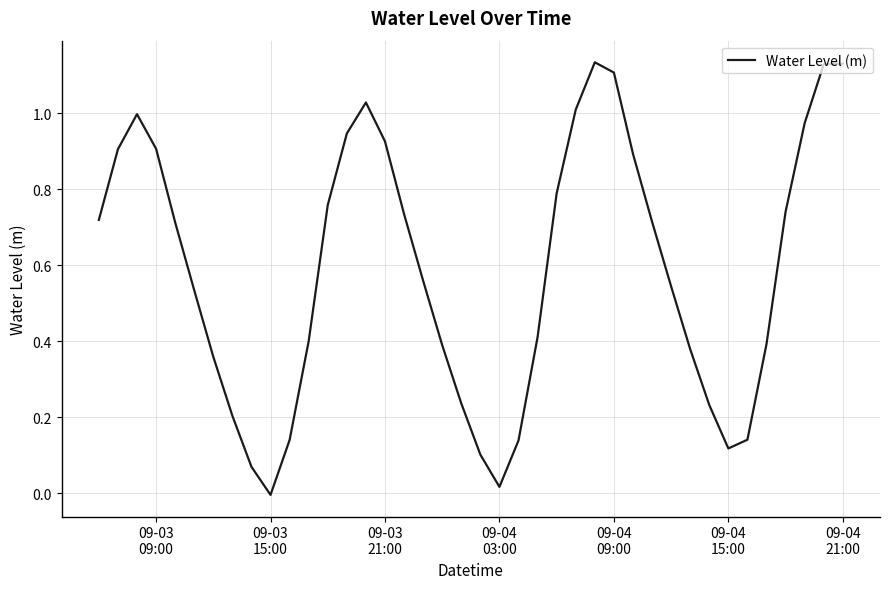

How many lines are shown in the chart?

1